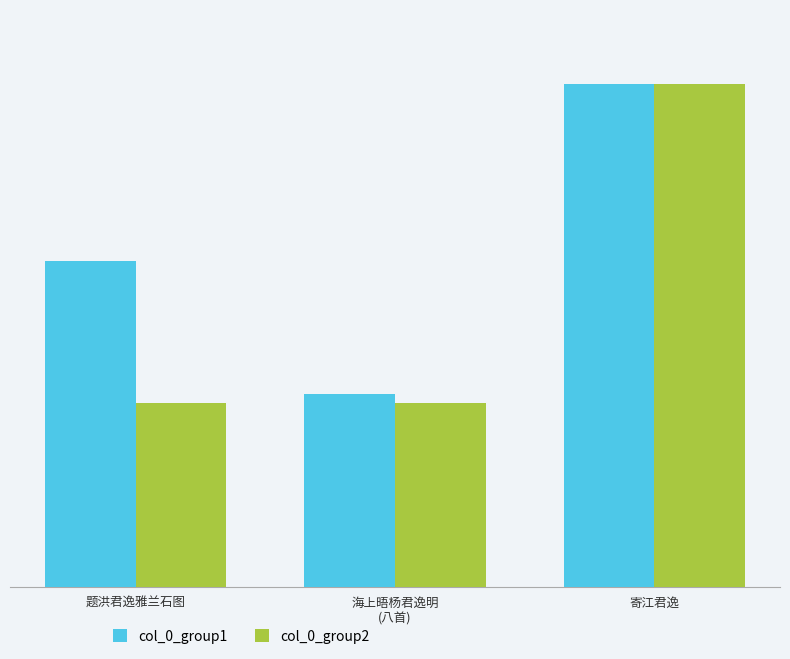

What is the difference between the maximum and minimum values in the col_0_group1 series?

751771